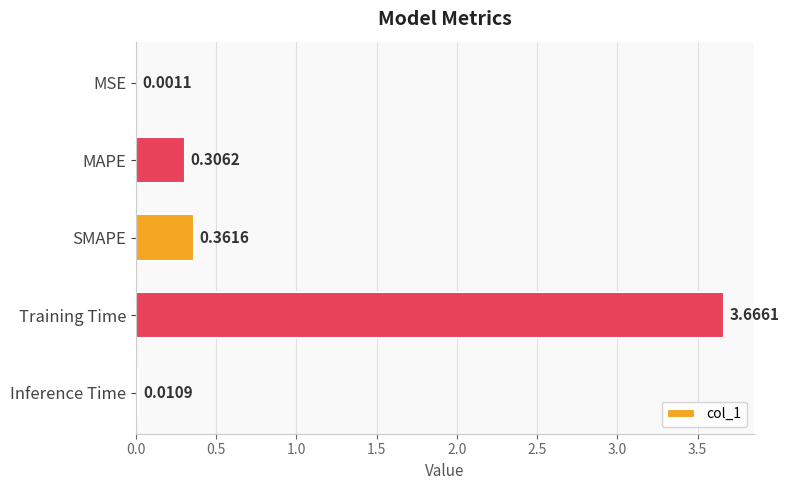

What is the sum of all values?

4.3